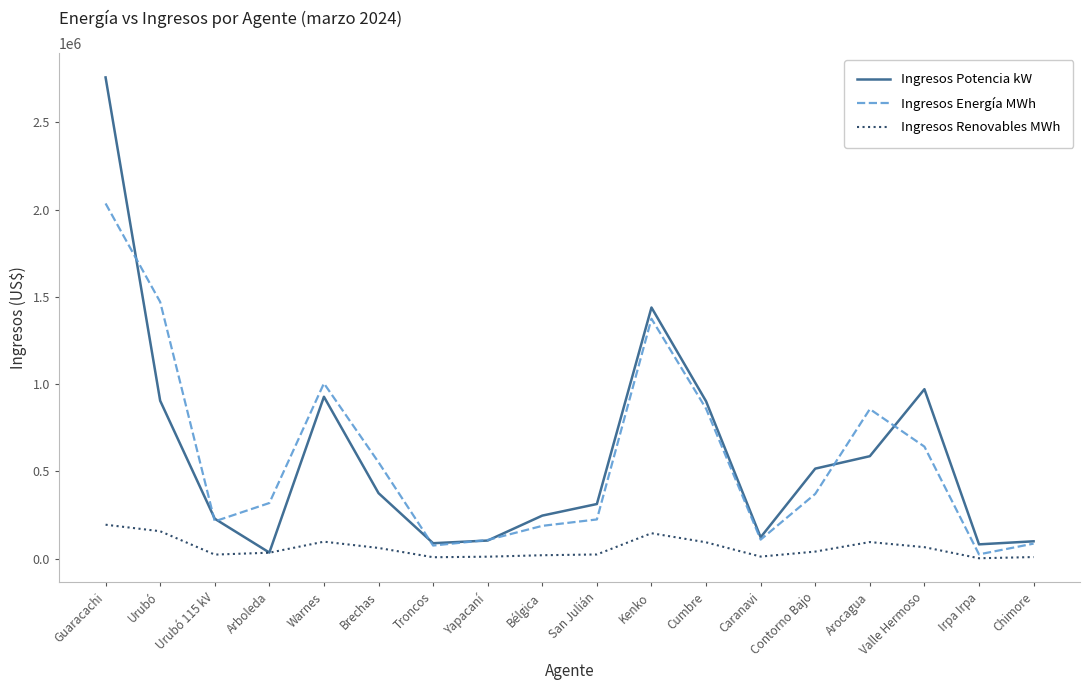

At how many categories does at least one series exceed 642658?

7